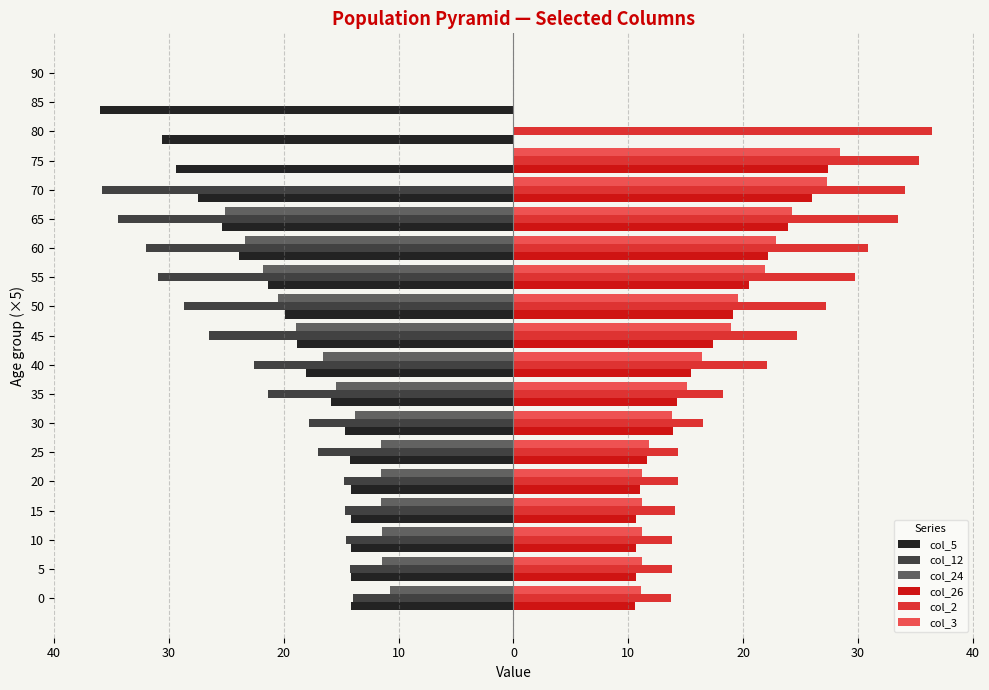

What is the difference between the maximum and minimum values in the col_26 series?

27.4